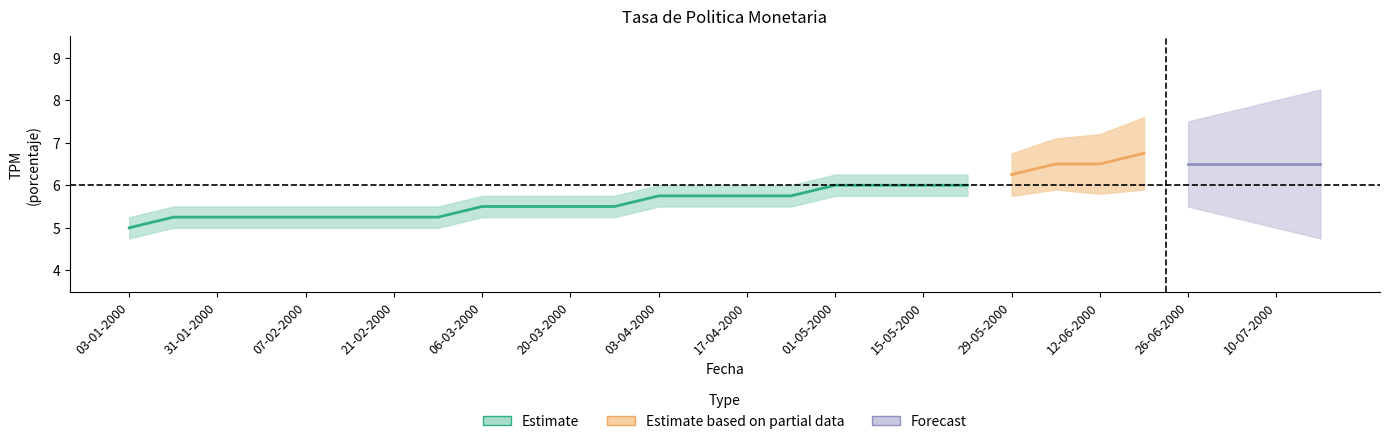

What is the difference between the maximum and minimum values?

1.0